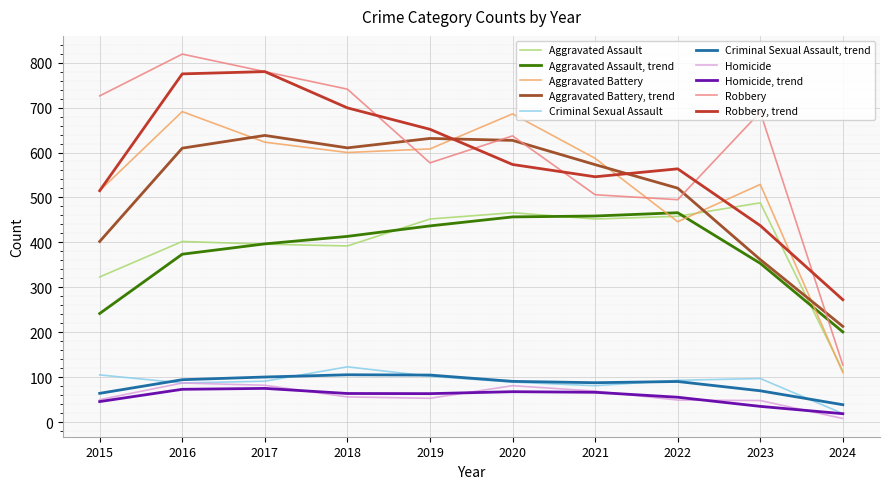

Which series has the largest total across all categories?

Robbery